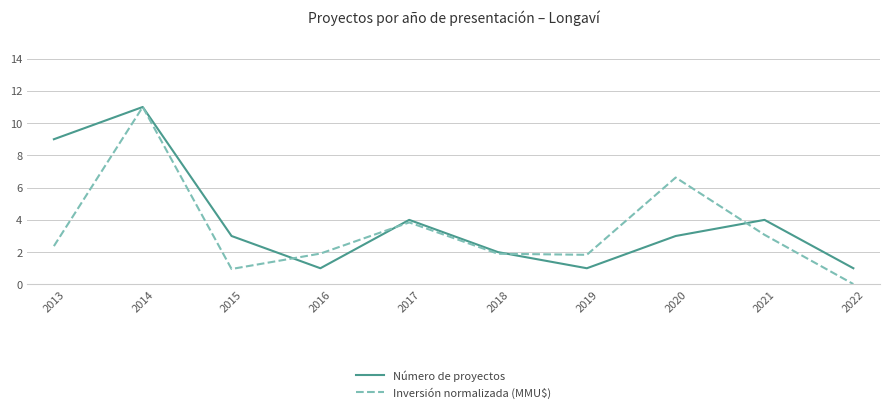

Rank the series at 2013 from lowest to highest value.

Inversión normalizada (MMU$), Número de proyectos